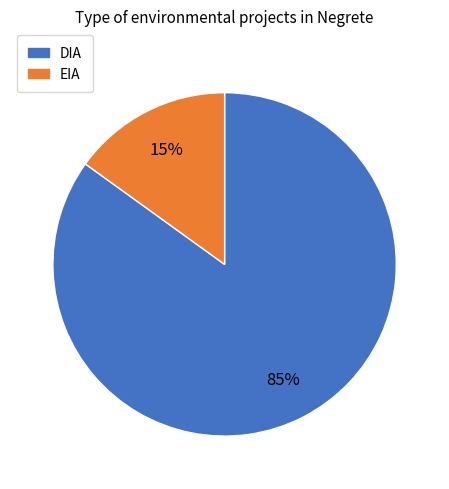

The DIA slice represents 85% of the pie. True or false?

True